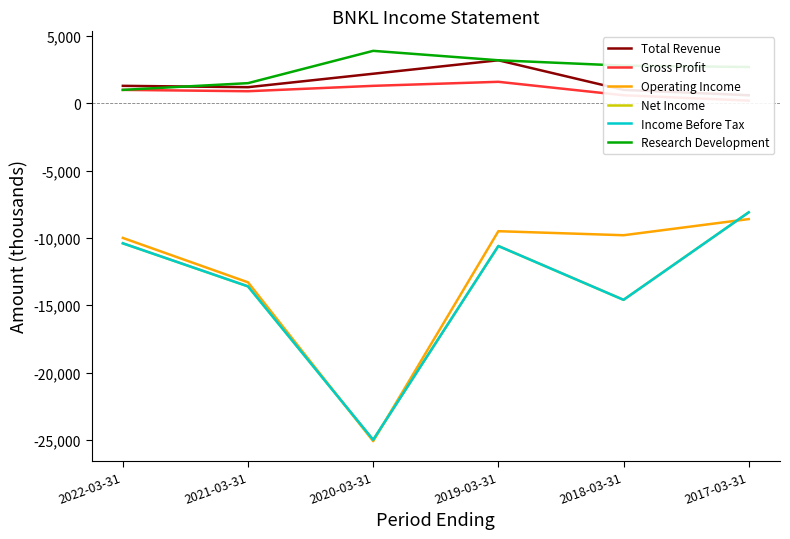

What is the total value across all series at 2022-03-31?

-27500